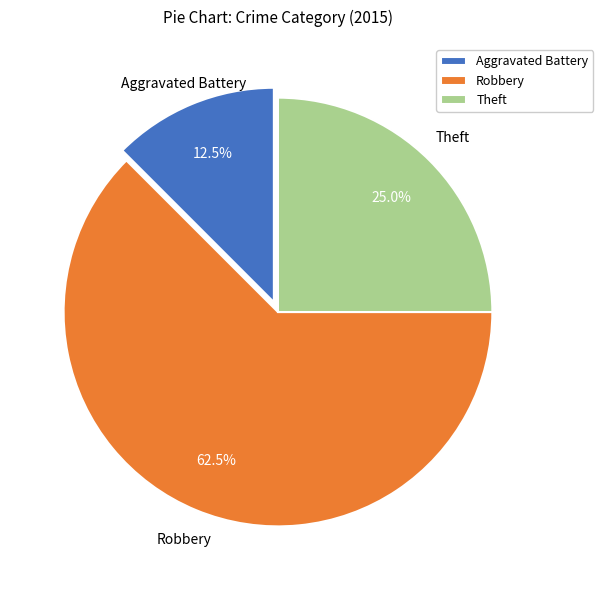

Which category accounts for the majority?

Robbery